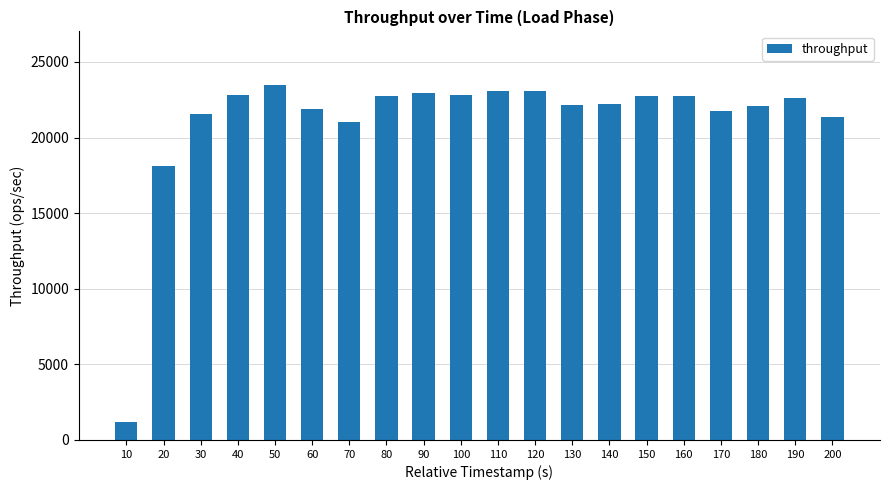

What is the difference between the maximum and minimum values?

22315.5